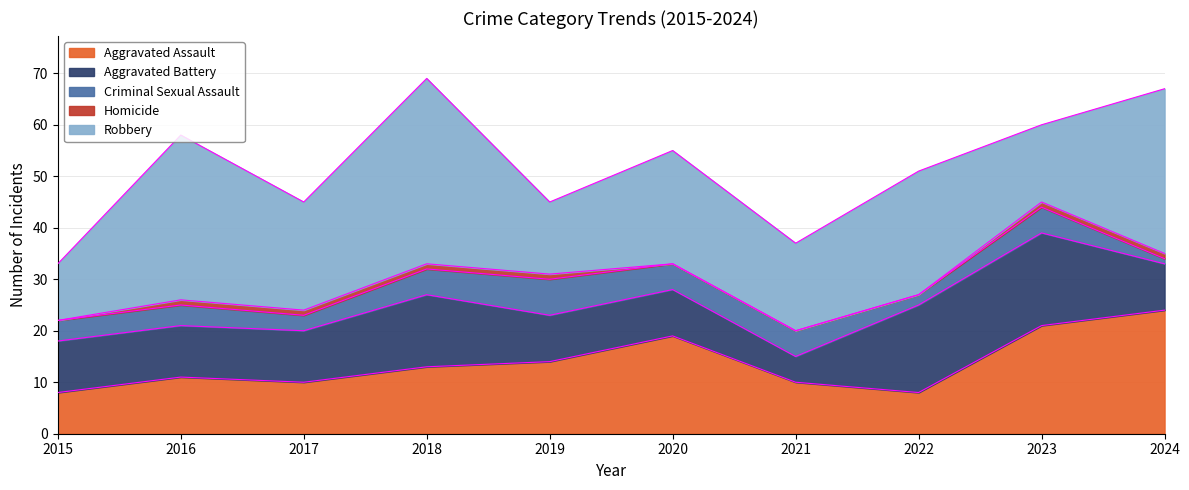

What is the value of the Homicide point at the 9th from the left?

1